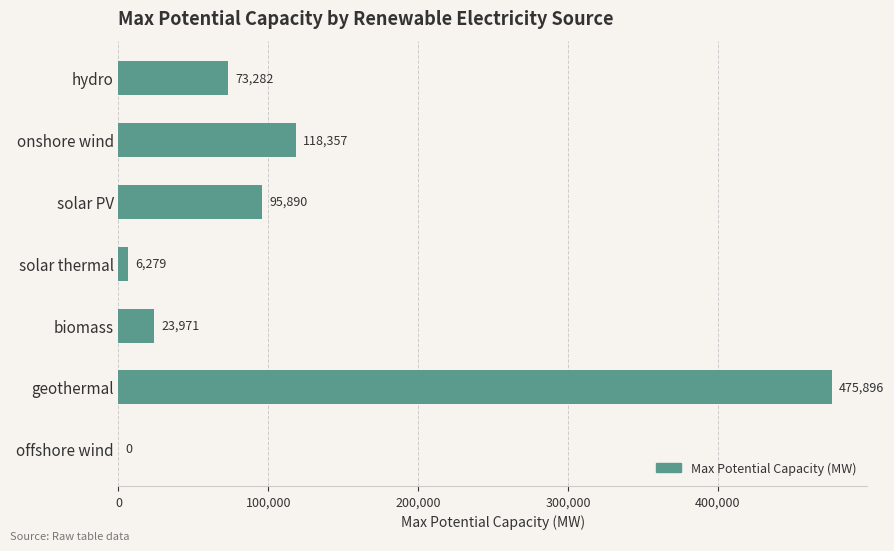

The value at offshore wind is 268580.9. True or false?

False